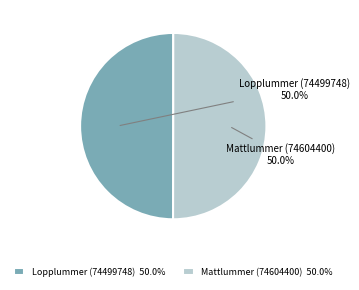

What is the ratio of the value at Mattlummer (74604400) to the value at Lopplummer (74499748)?

1.0